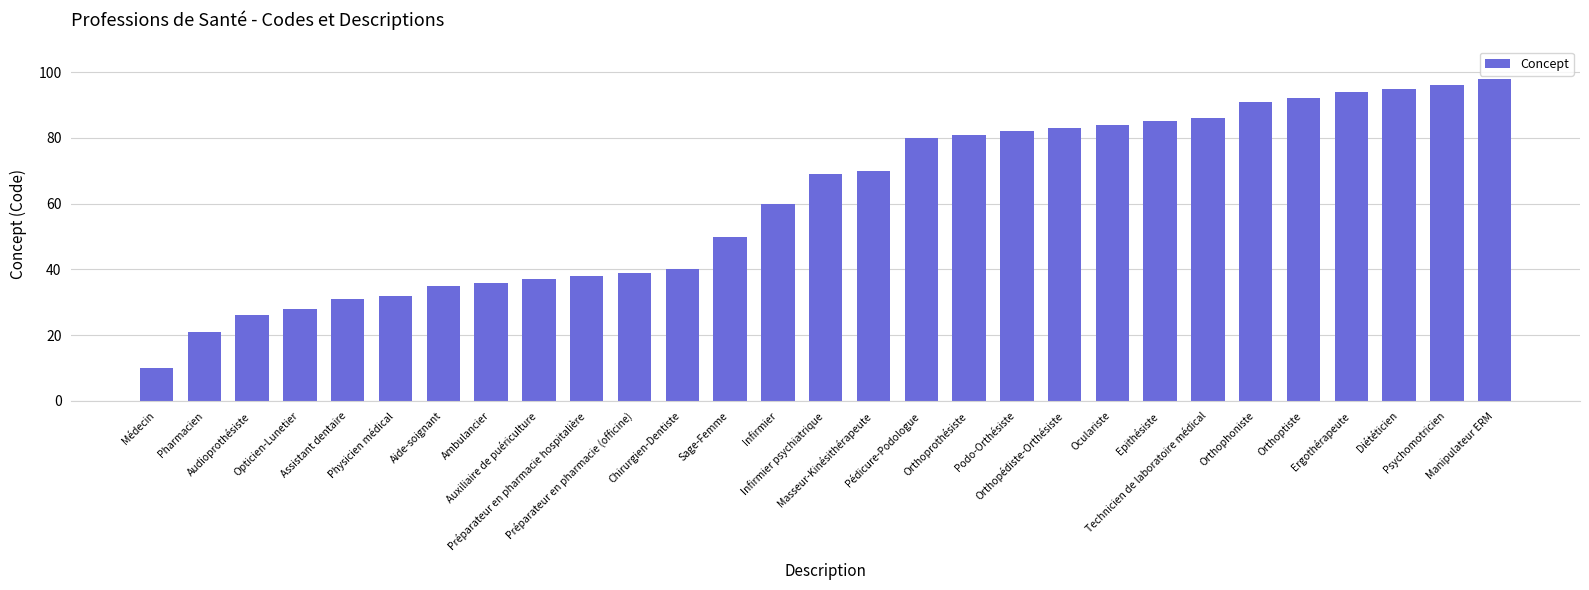

The chart shows a value of 16 at Aide-soignant. True or false?

False